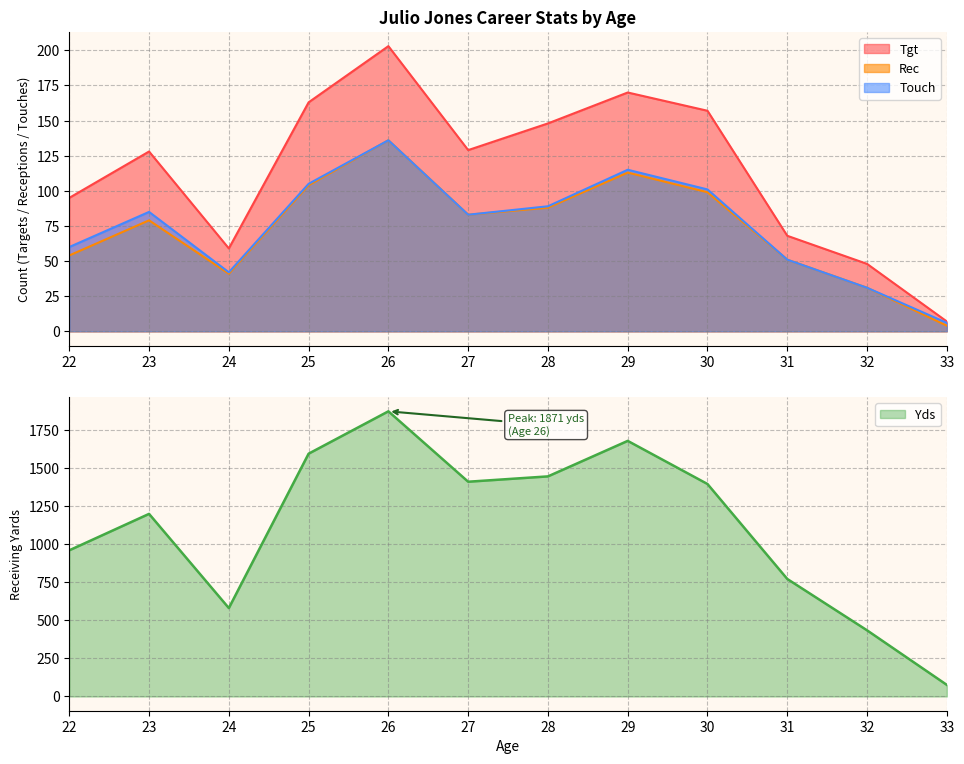

What value does the Rec series have at 29, to the nearest 10?

110